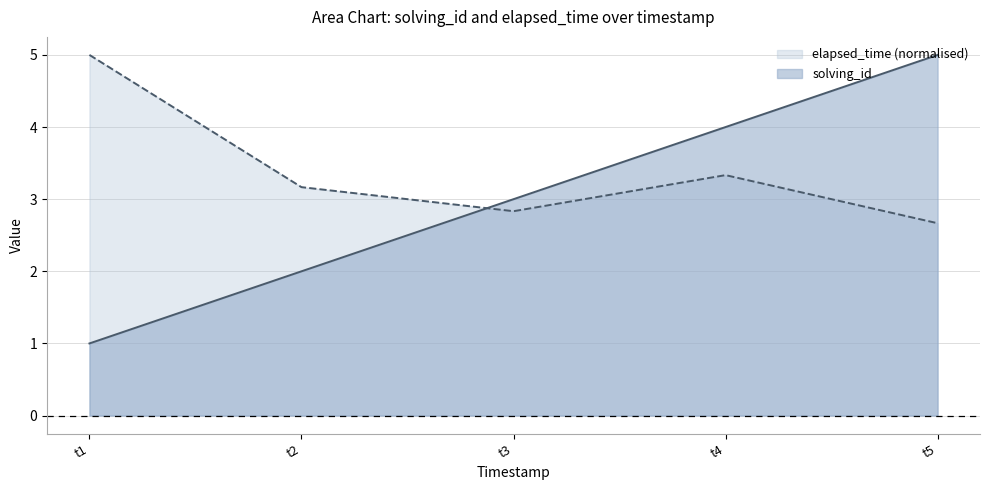

Which series has the widest spread of values?

solving_id